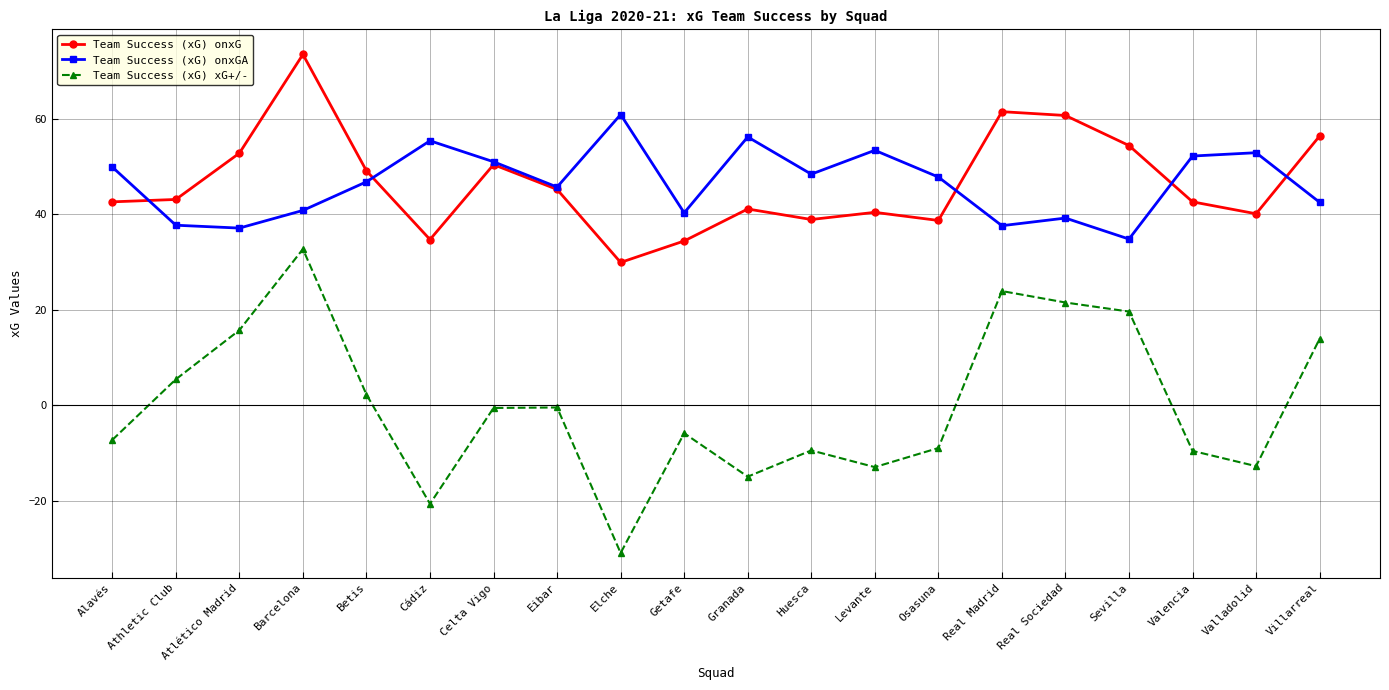

Which series has the widest spread of values?

Team Success (xG) xG+/-